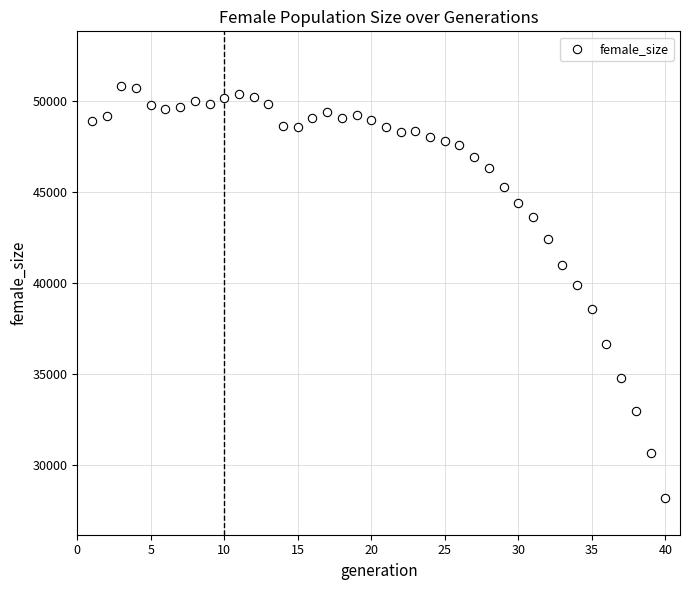

What is the range of X values (max minus min)?

39